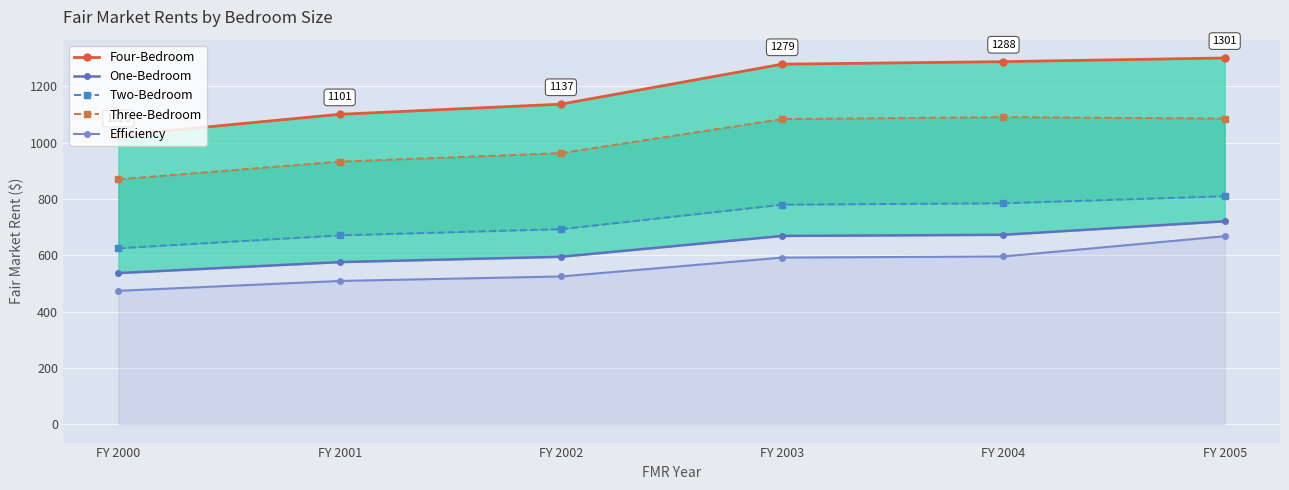

True or false: One-Bedroom has more than 0 interior local peaks.

False